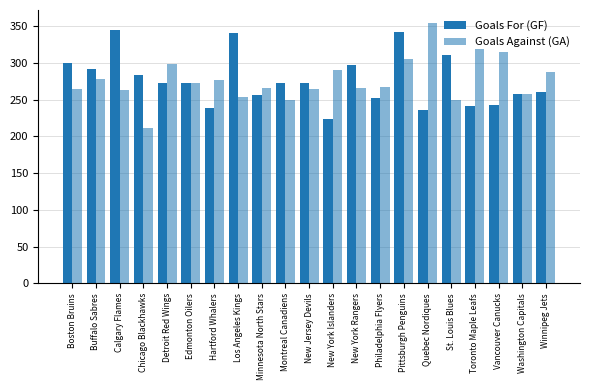

How many bars are there in total?

42